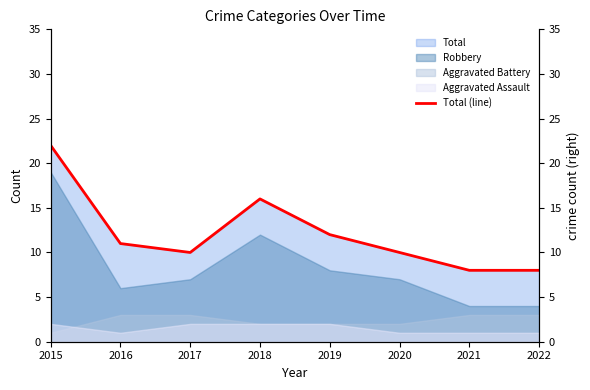

Where is the data nearest to the value 15?

2018